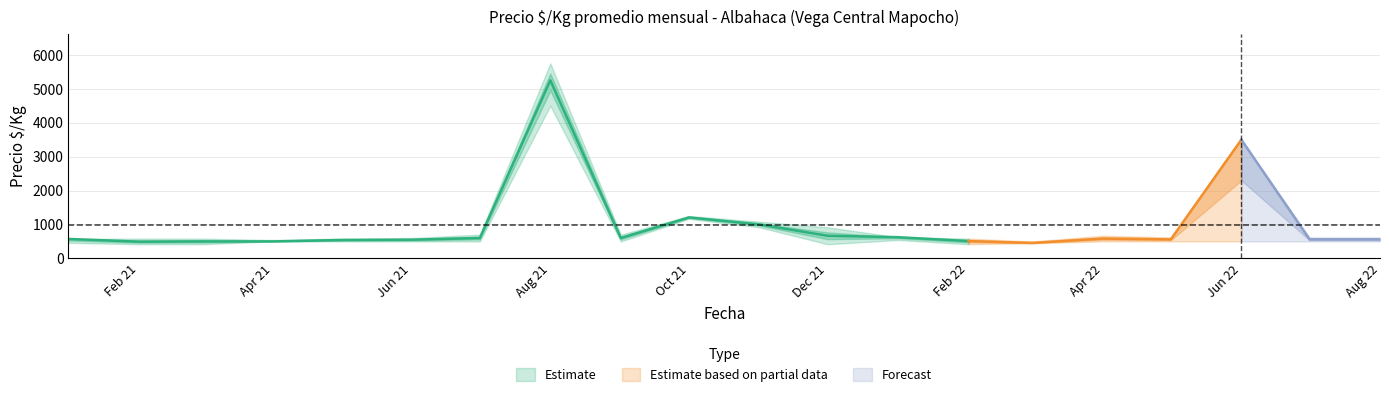

At 2021-08, list the series in order from largest to smallest.

Precio_max, Precio_mid, Precio_min